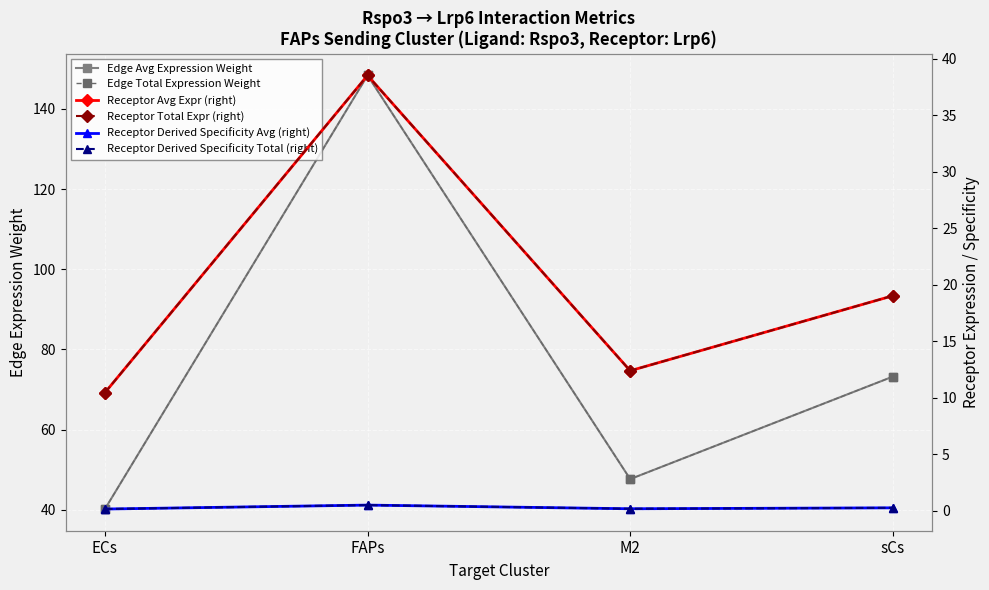

Reading left to right, list all the values displayed in this chart.

Edge Avg Expression Weight: 40.2	148.3	47.7	73.2
Edge Total Expression Weight: 40.2	148.3	47.7	73.2
Receptor Avg Expr (right): 10.4	38.5	12.4	19.0
Receptor Total Expr (right): 10.4	38.5	12.4	19.0
Receptor Derived Specificity Avg (right): 0.1	0.5	0.2	0.2
Receptor Derived Specificity Total (right): 0.1	0.5	0.2	0.2